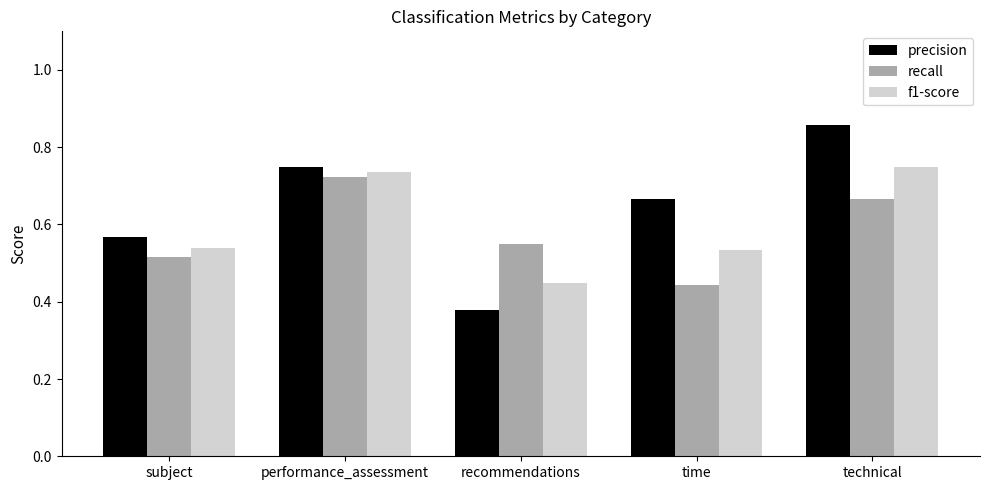

What is the sum of the precision values at recommendations and performance_assessment?

1.1